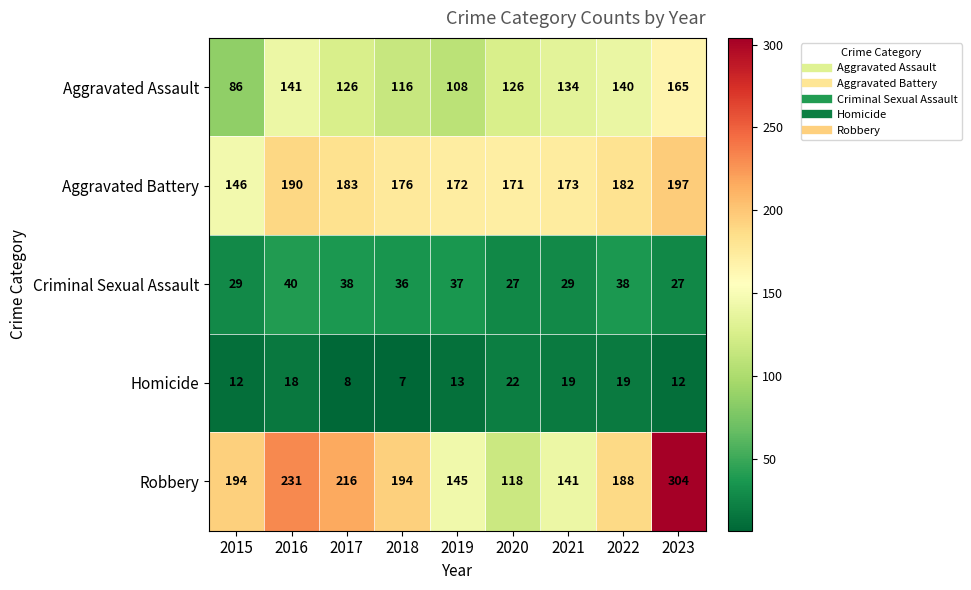

Is it true that Homicide equals 2 at 2017?

False